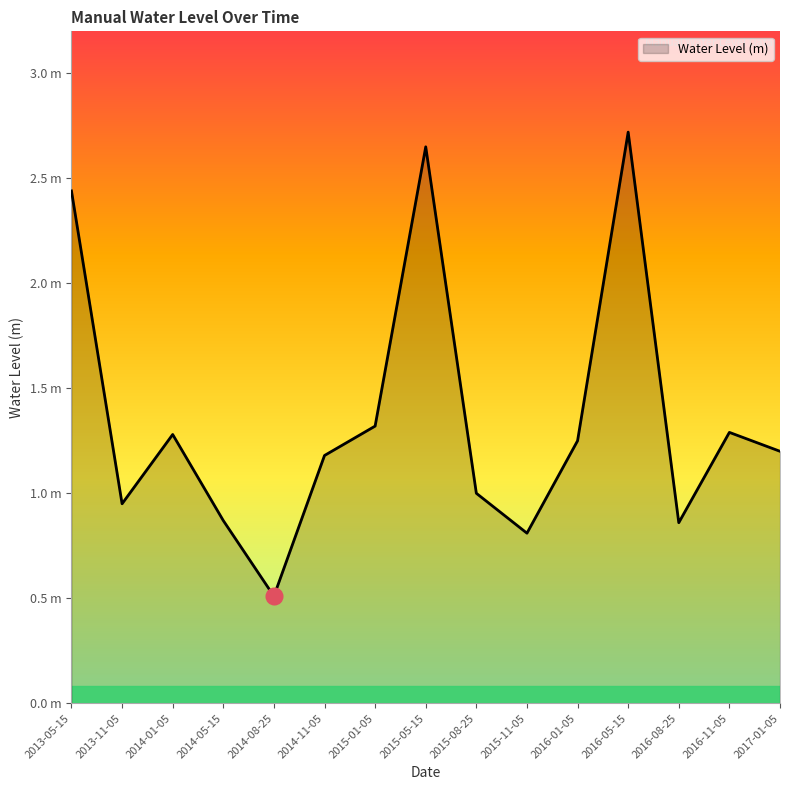

Does the chart have visible grid lines?

No